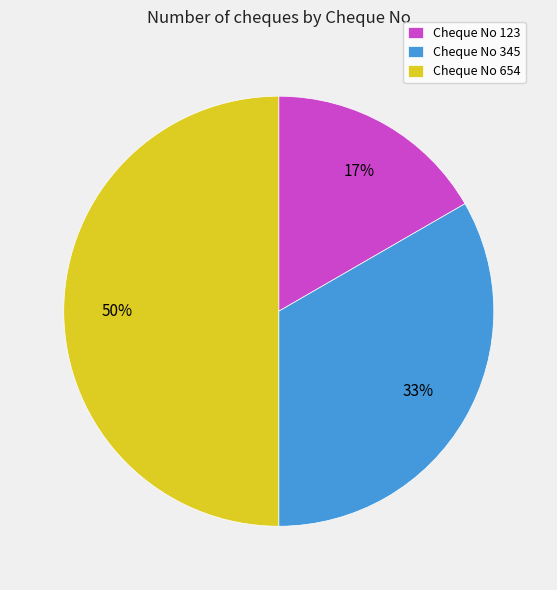

To the nearest percent, what percentage of the pie is Cheque No 654?

50%